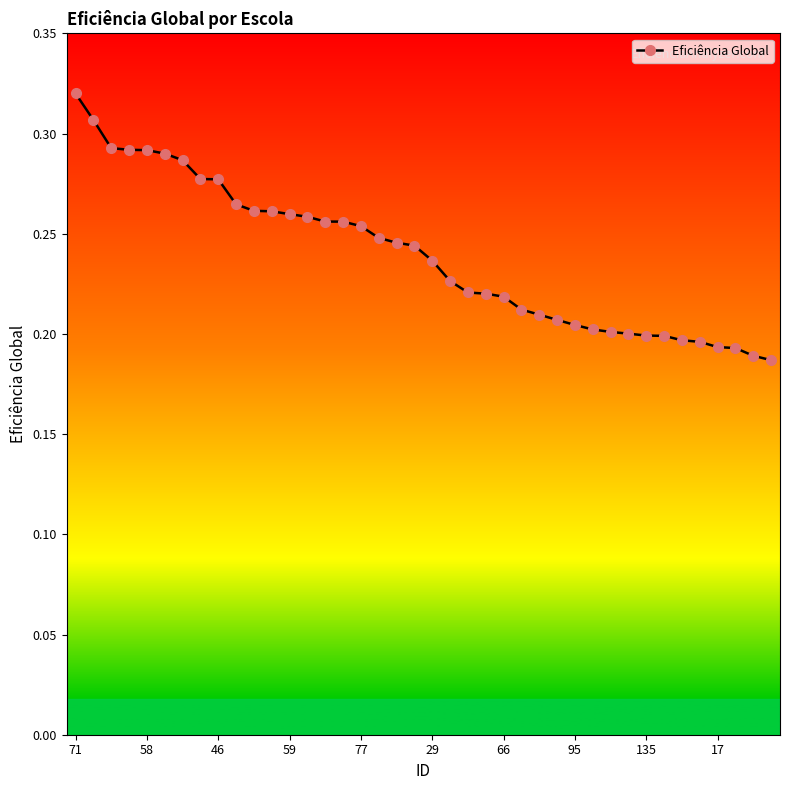

Count the values in the range 0 to 1.

40